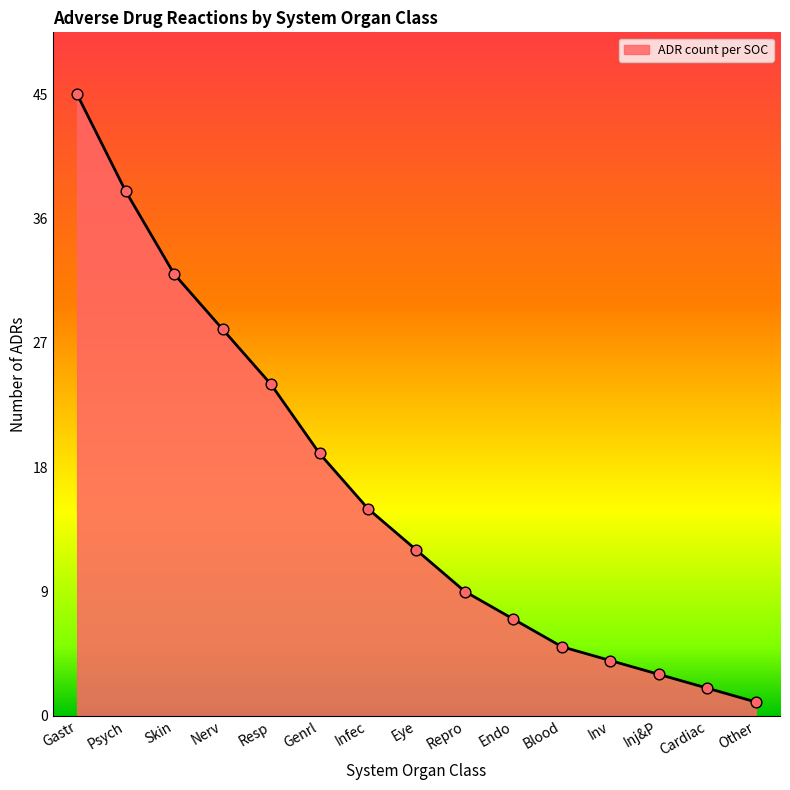

Which has a higher value, Inv or Resp?

Resp